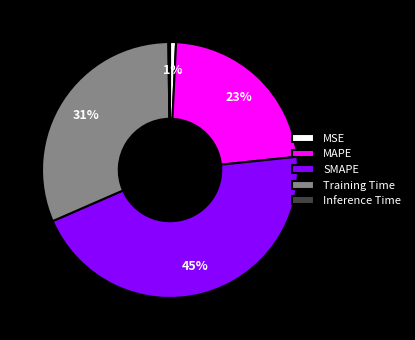

Does any single category account for the majority?

No